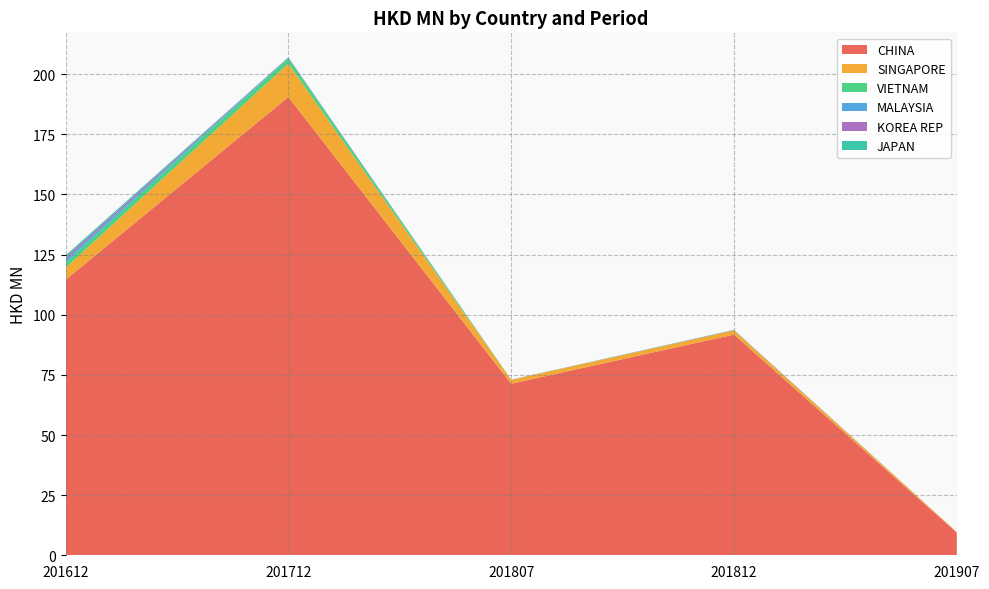

Reading left to right, list all the values displayed in this chart.

CHINA: 114.5	190.5	71.3	91.8	9.4
SINGAPORE: 5.0	13.9	1.6	1.7	0.3
VIETNAM: 2.2	2.3	0.0	0.0	0.0
MALAYSIA: 1.2	0.2	0.0	0.0	0.0
KOREA REP: 1.0	0.1	0.0	0.1	0.0
JAPAN: 0.8	0.0	0.1	0.1	0.0